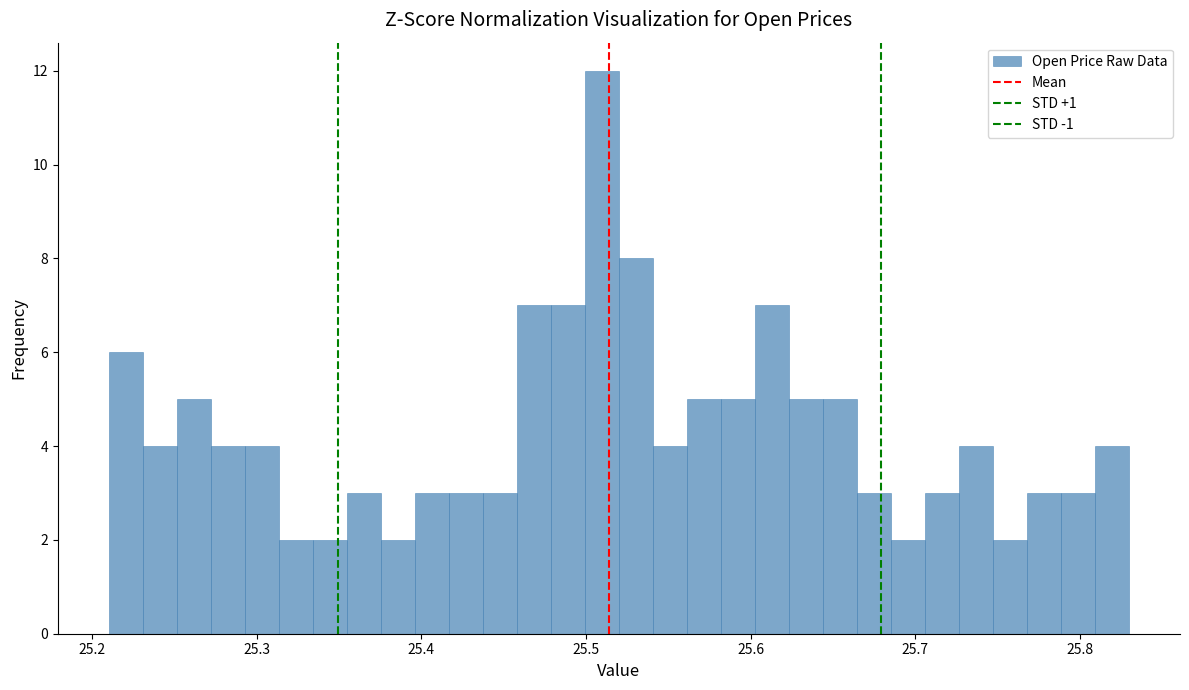

Around what value on the x-axis is the tallest bar? Give the approximate position of its centre, as read against the axis.

25.51